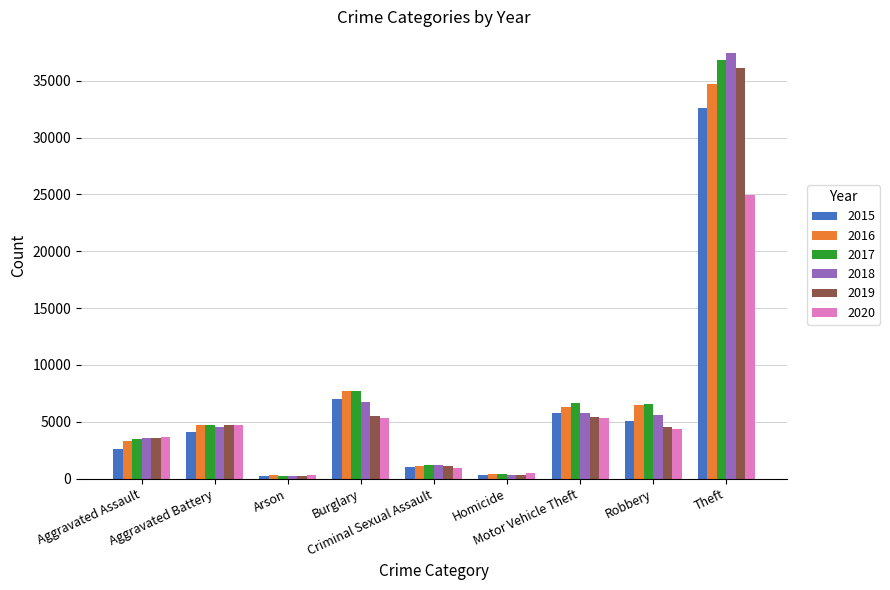

What is the sum of all 2019 values?

61436